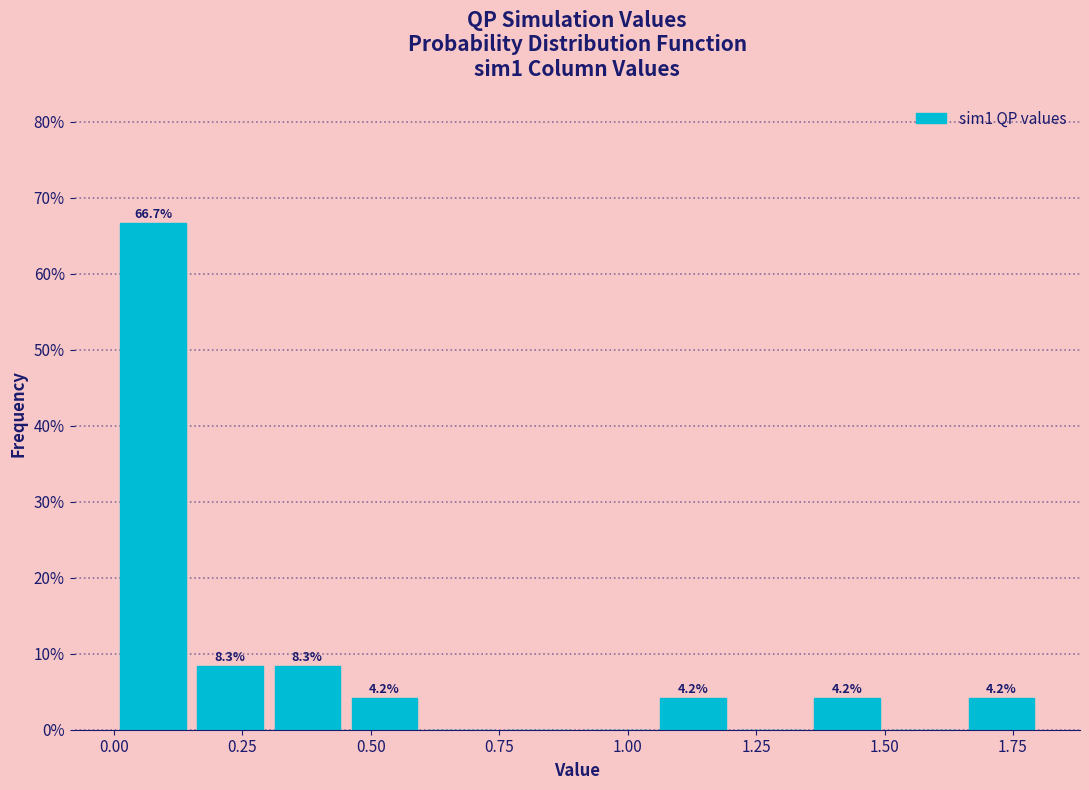

Around what value on the x-axis is the tallest bar? Give the approximate position of its centre, as read against the axis.

0.10